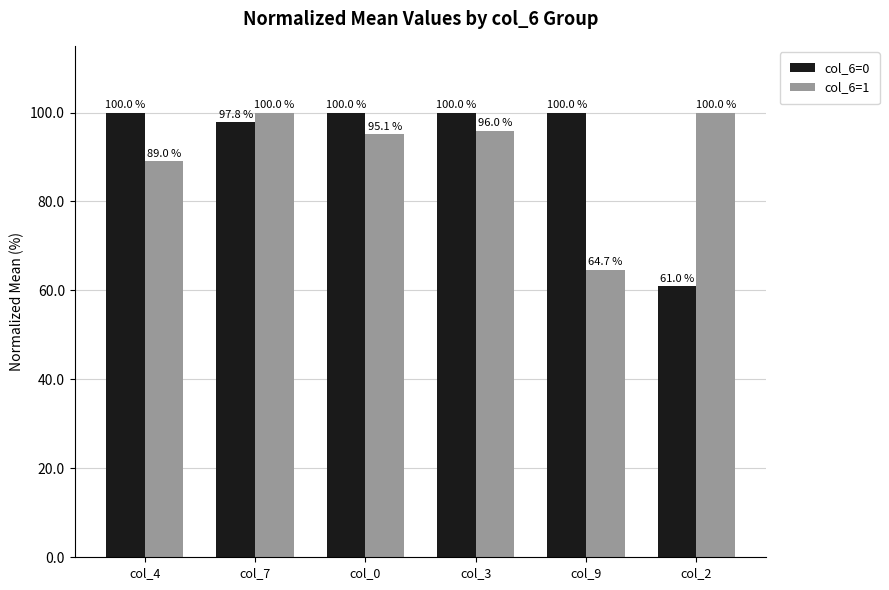

How many bars are there in each group?

2